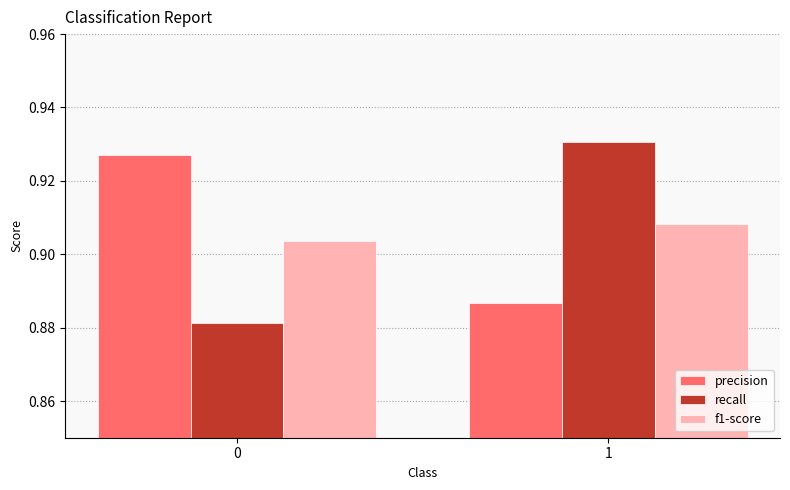

Which series changed the most between 0 and 1?

recall